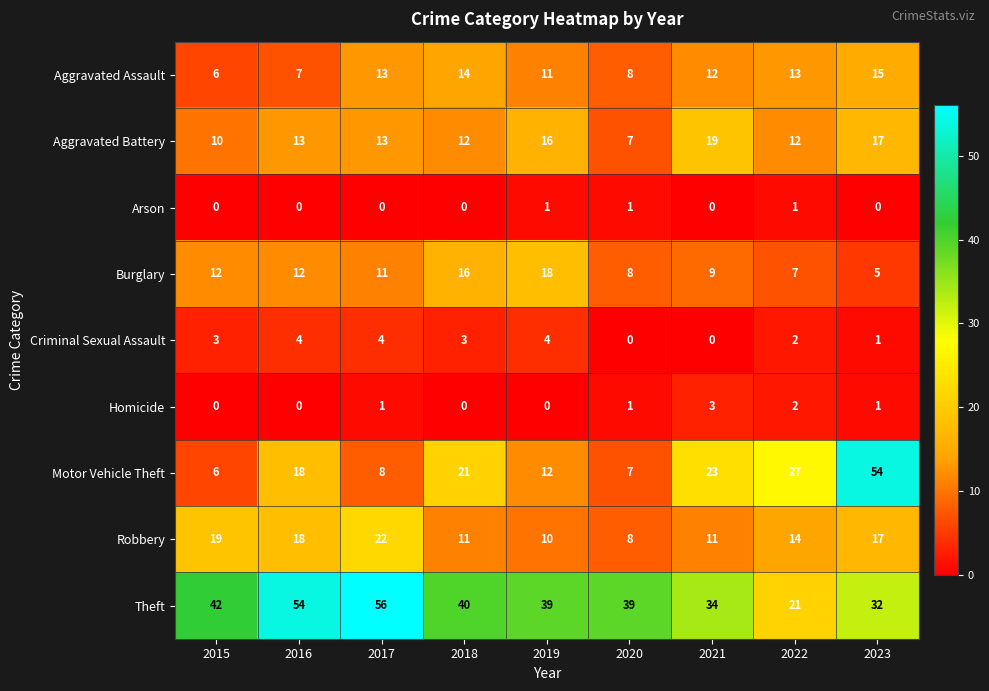

Which category has the lowest value in the Robbery series?

2020